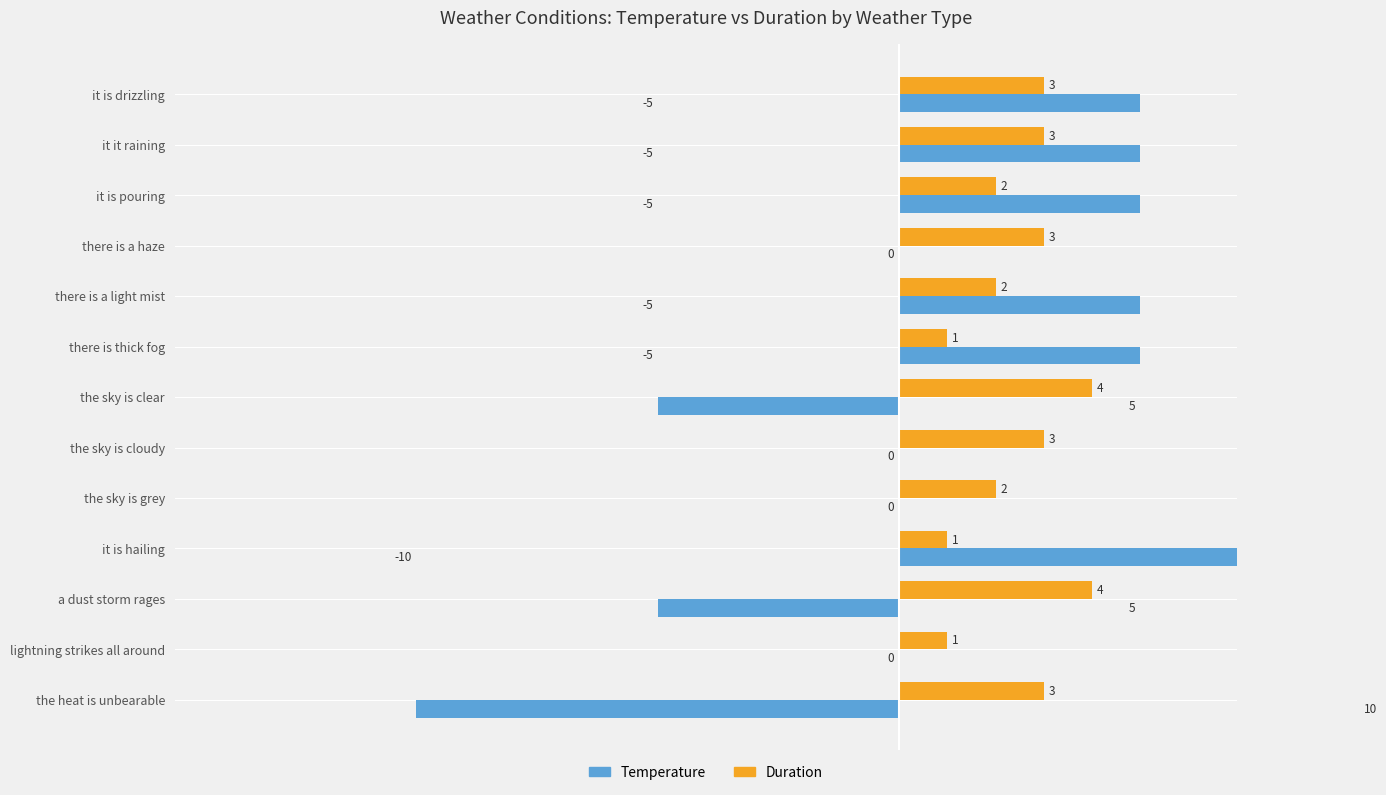

Does the chart contain stacked bars?

No